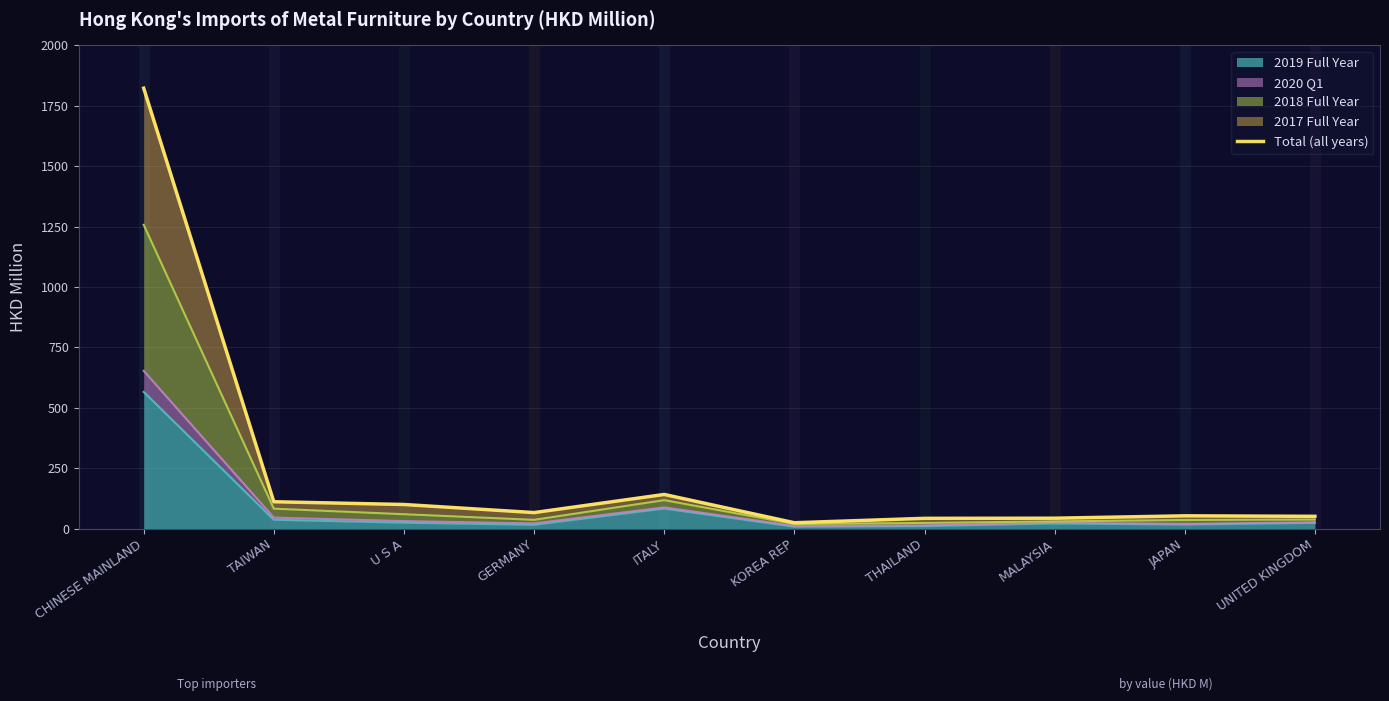

At which category does the chart reach its peak across all series?

CHINESE MAINLAND